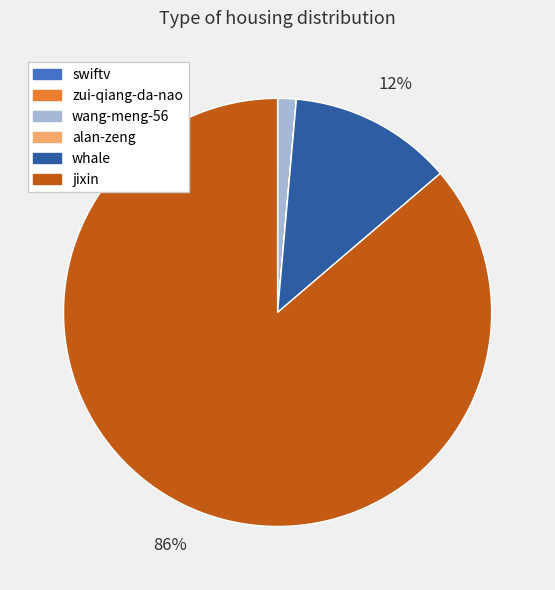

What is the majority slice?

jixin